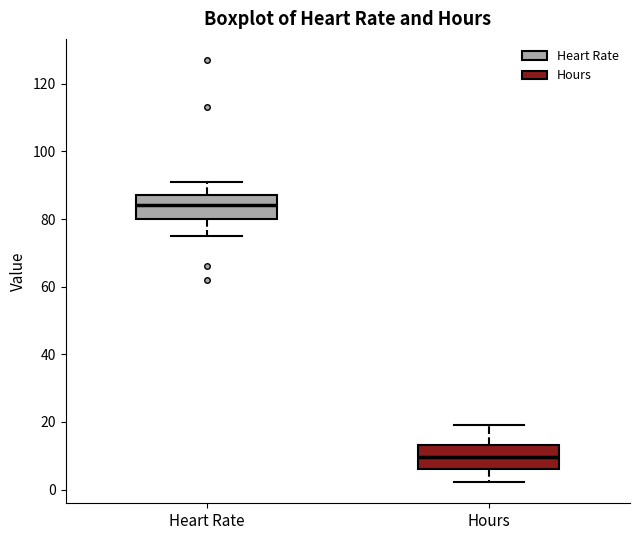

Reading left to right, transcribe this box plot: for each box, give where its median line is, the range the box spans, and where its two whiskers end, as read against the y-axis. The values are not printed on the chart, so give them approximately, as read against the axis.

Heart Rate: median 84, box 80 to 88, whiskers 76 to 92
Hours: median 10, box 6 to 14, whiskers 2 to 20